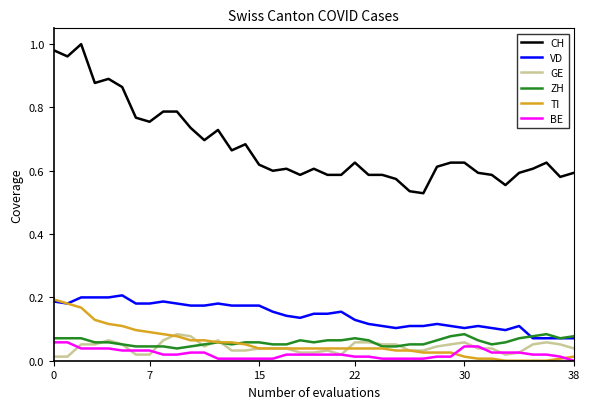

Which series has the widest spread of values?

CH